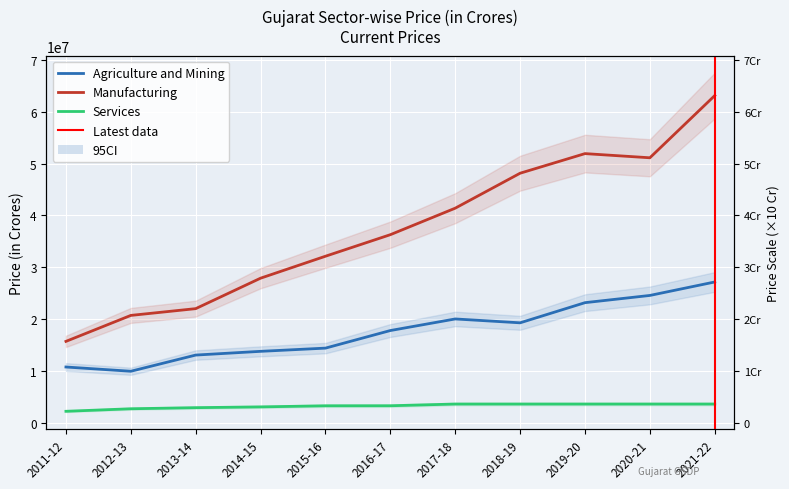

What is the label of the 10th point from the right?

2012-13